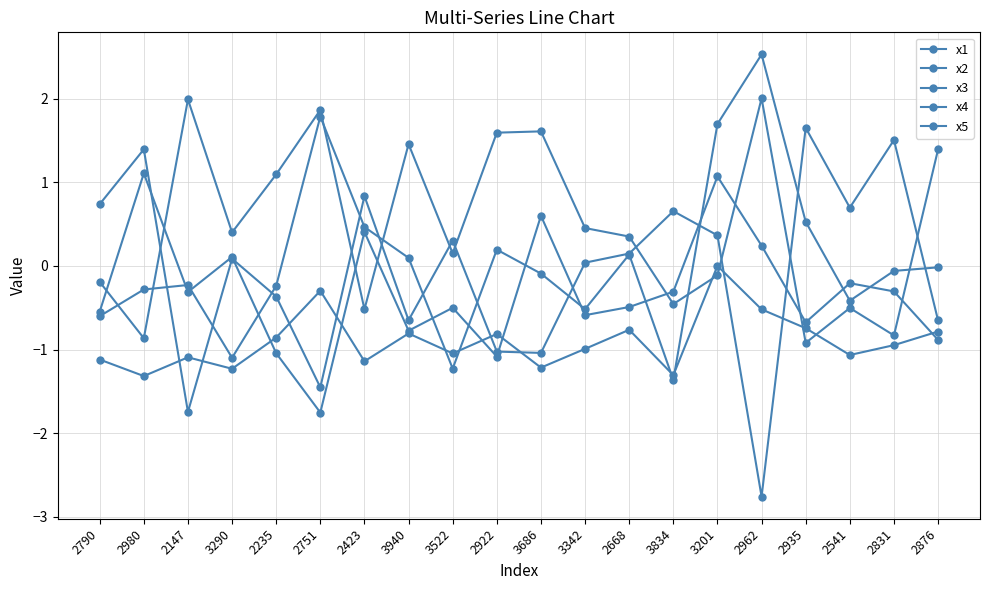

Count the number of categories in the chart.

20